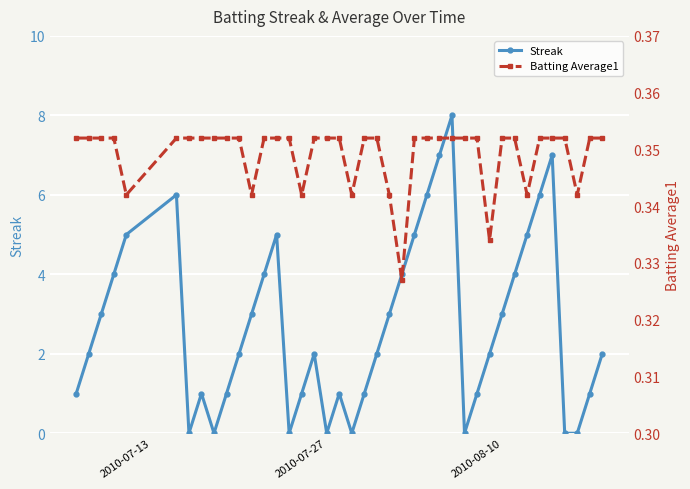

True or false: Streak has more than 0 points higher than both neighbors.

True